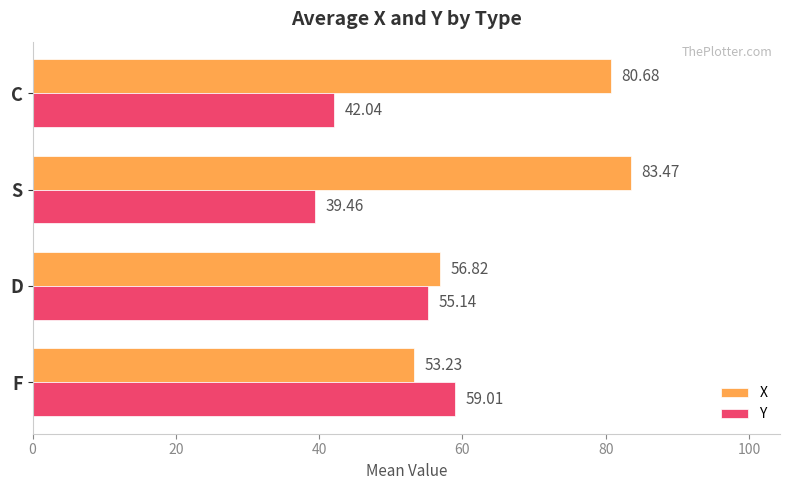

Rank the series by their average value, from highest to lowest.

X, Y